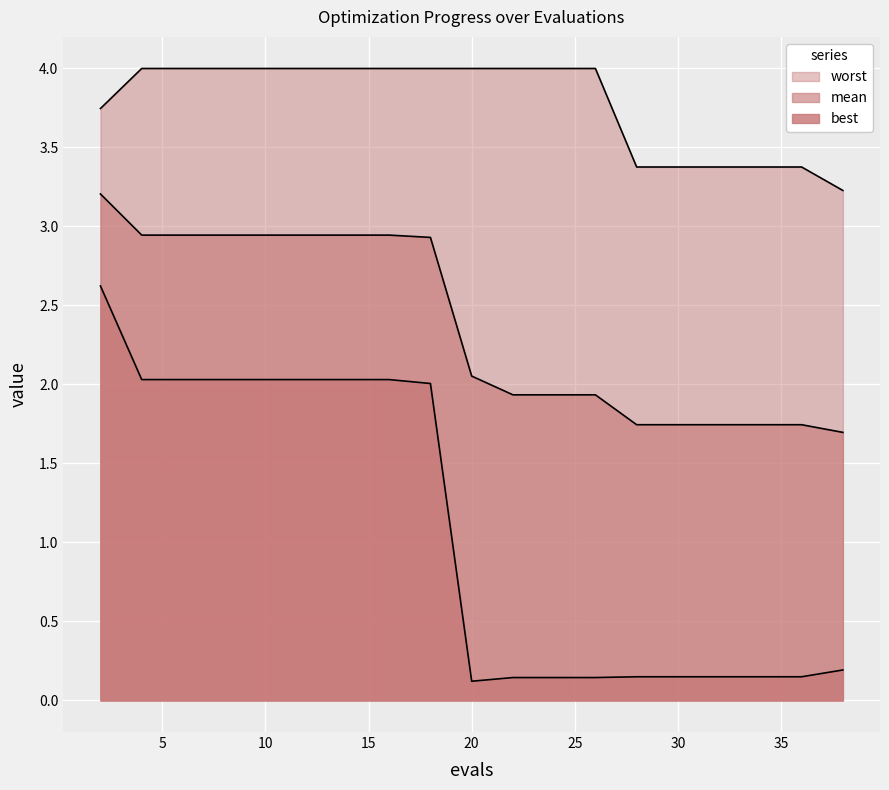

Reading right to left, transcribe all the data shown in this chart.

mean: 38=1.7	36=1.7	34=1.7	32=1.7	30=1.7	28=1.7	26=1.9	24=1.9	22=1.9	20=2.1	18=2.9	16=2.9	14=2.9	12=2.9	11=2.9	9=2.9	7=2.9	6=2.9	4=2.9	2=3.2
best: 38=0.2	36=0.1	34=0.1	32=0.1	30=0.1	28=0.1	26=0.1	24=0.1	22=0.1	20=0.1	18=2.0	16=2.0	14=2.0	12=2.0	11=2.0	9=2.0	7=2.0	6=2.0	4=2.0	2=2.6
worst: 38=3.2	36=3.4	34=3.4	32=3.4	30=3.4	28=3.4	26=4.0	24=4.0	22=4.0	20=4.0	18=4.0	16=4.0	14=4.0	12=4.0	11=4.0	9=4.0	7=4.0	6=4.0	4=4.0	2=3.7